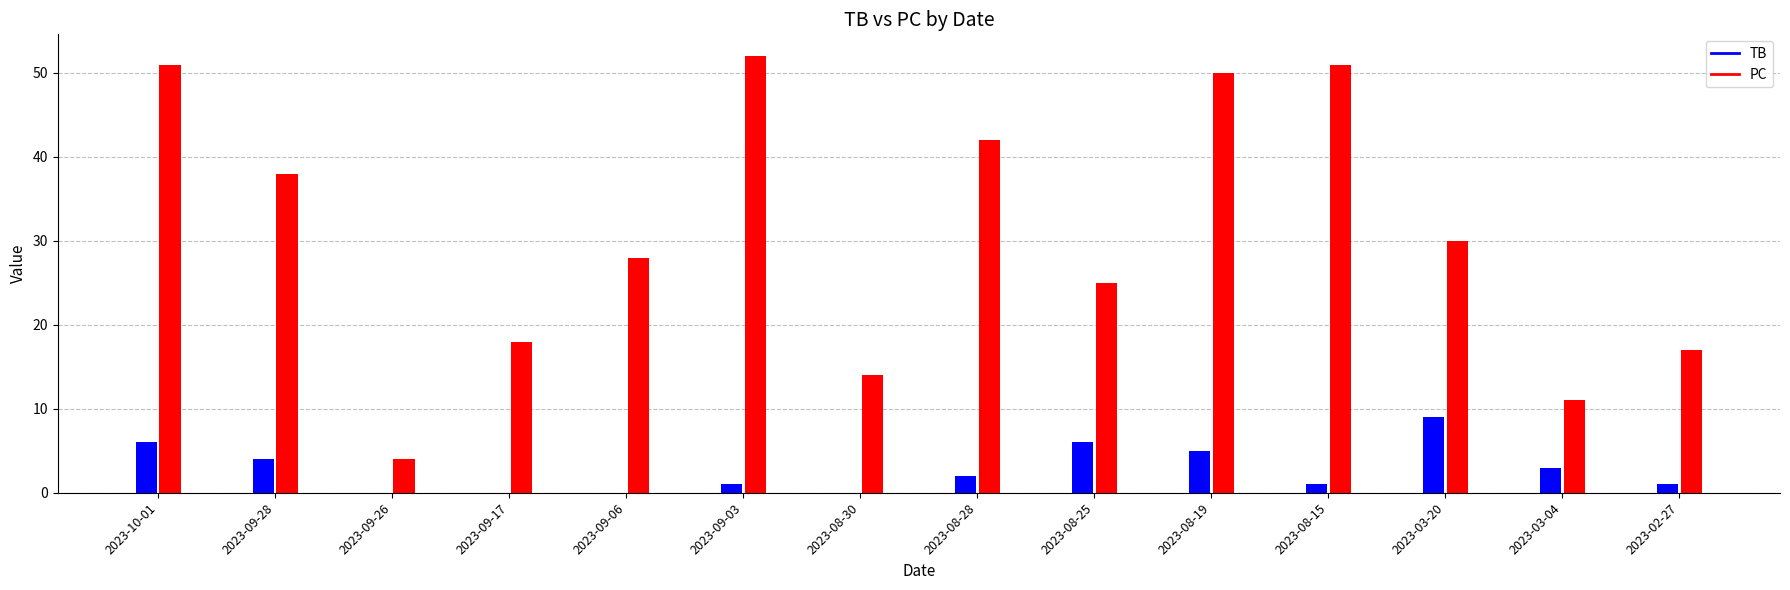

Are the bars grouped side by side (vs. stacked)?

Yes